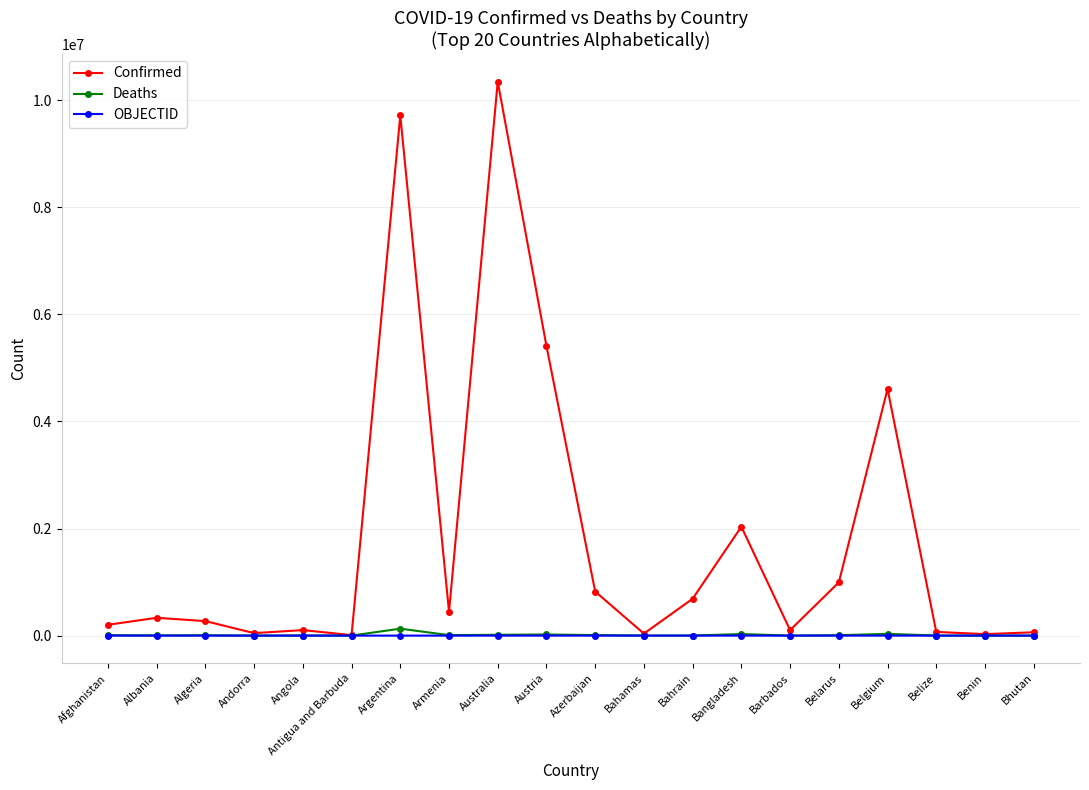

Which series has the largest total across all categories?

Confirmed